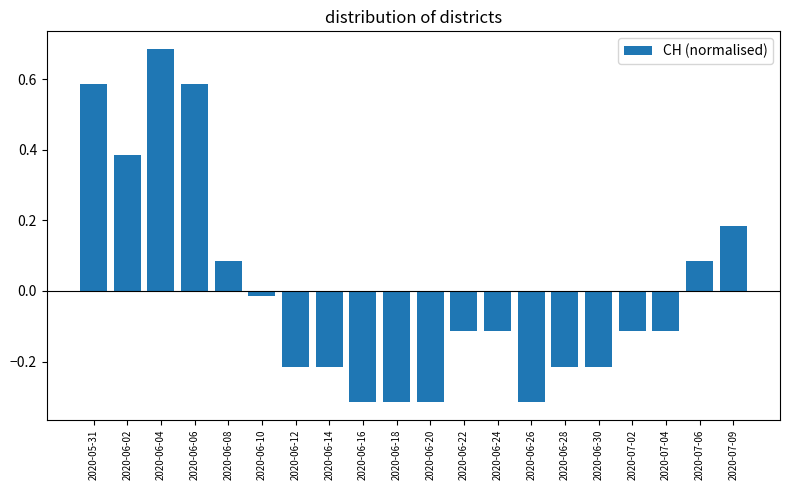

What is the label of the 7th bar from the left?

2020-06-12